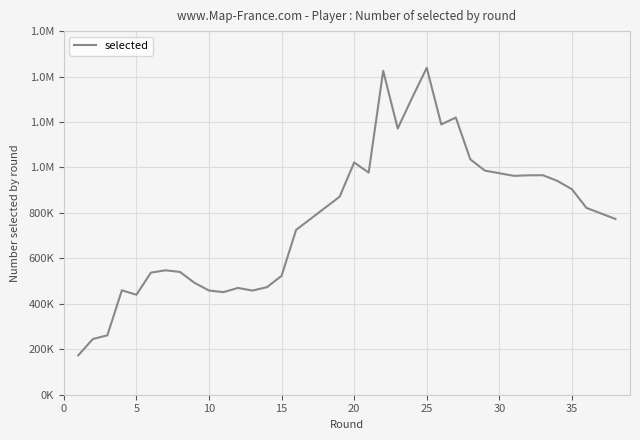

Does the chart have visible grid lines?

Yes